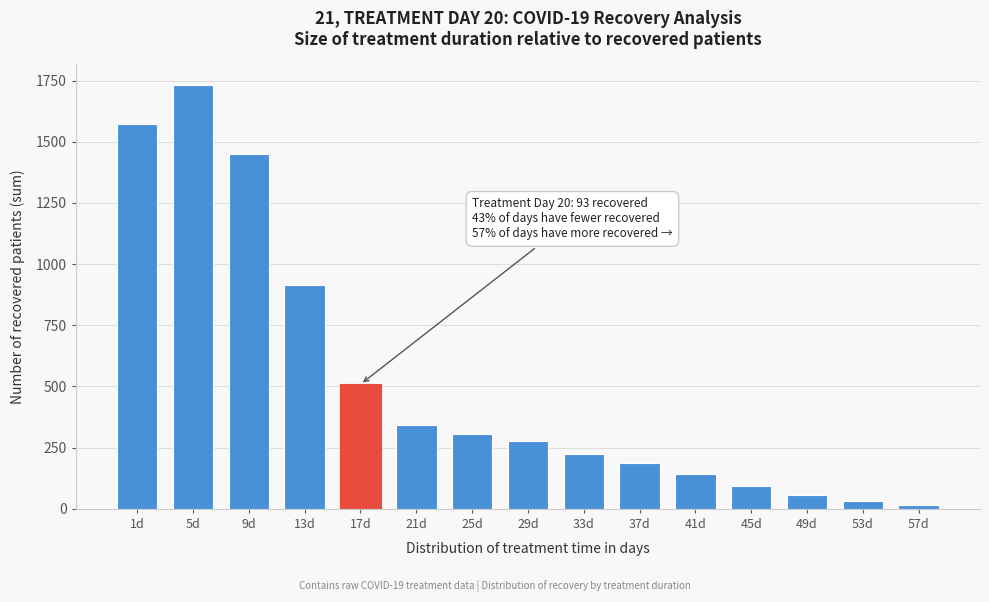

Reading left to right, list all the values displayed in this chart.

1571	1730	1451	916	509	341	307	279	225	188	143	95	57	31	14